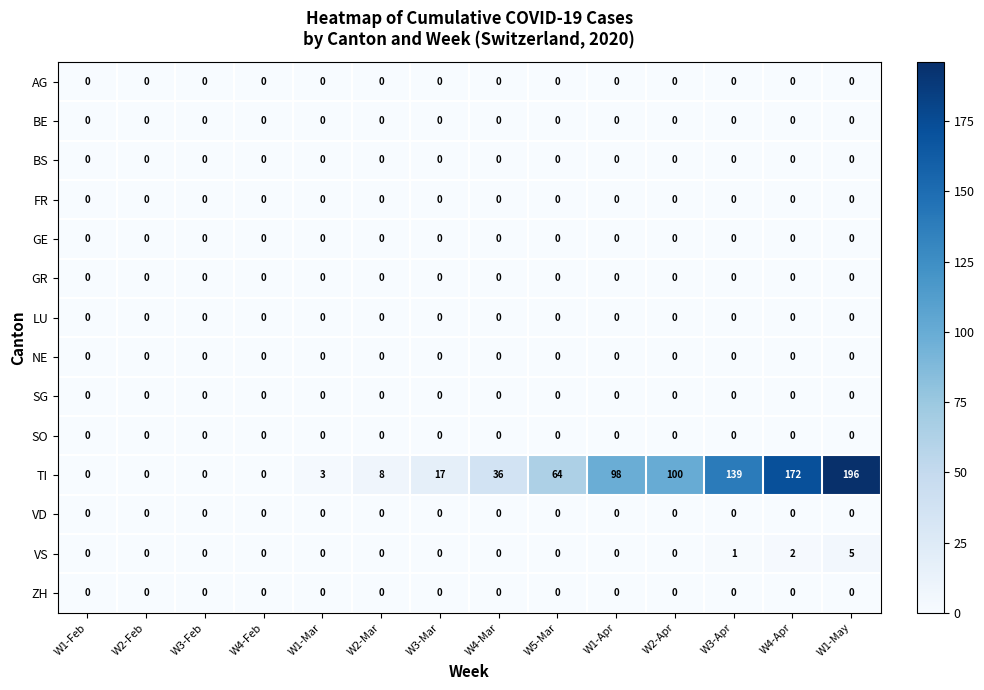

How many series are shown in this chart?

14